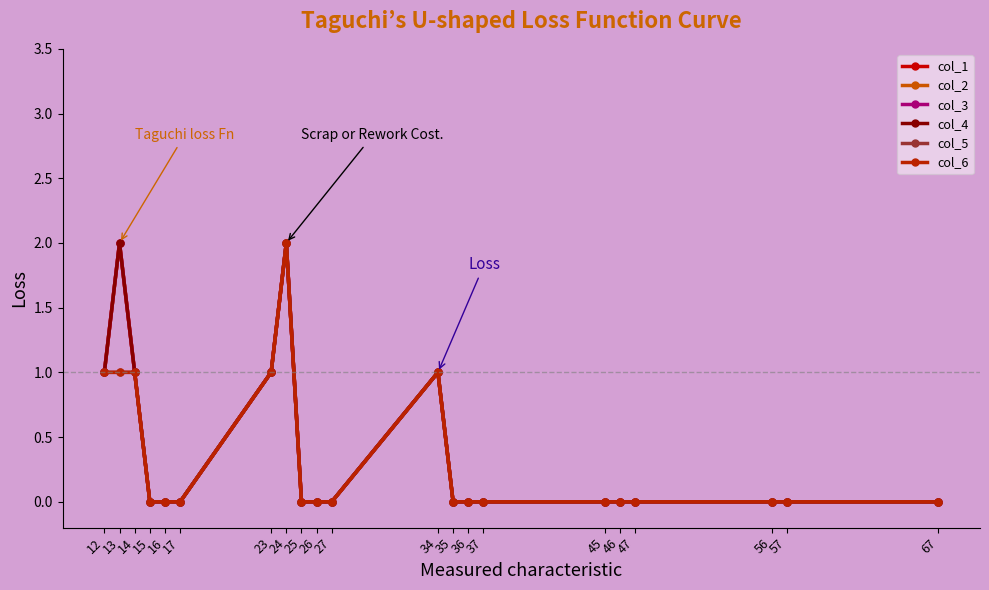

Does the chart have visible grid lines?

No